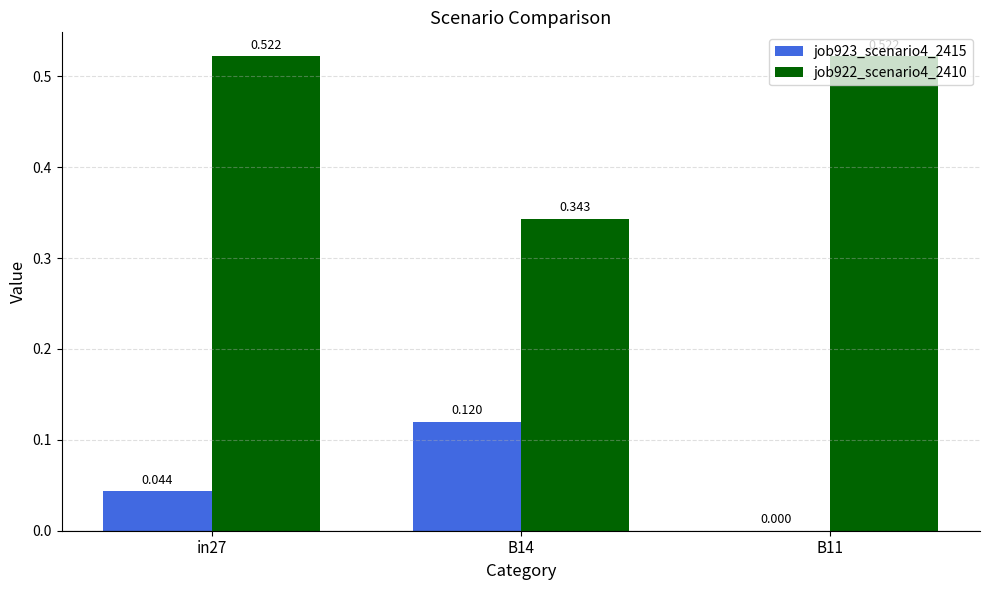

Is the value of job922_scenario4_2410 at B11 greater than the value of job923_scenario4_2415 at B11?

Yes